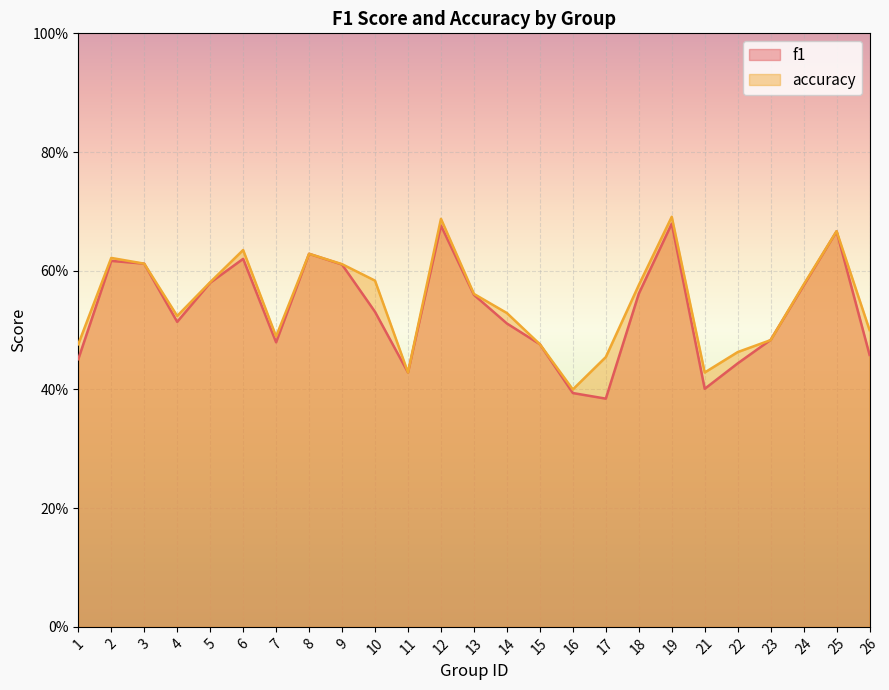

What is the value of the f1 point at the 2nd from the left?

0.6